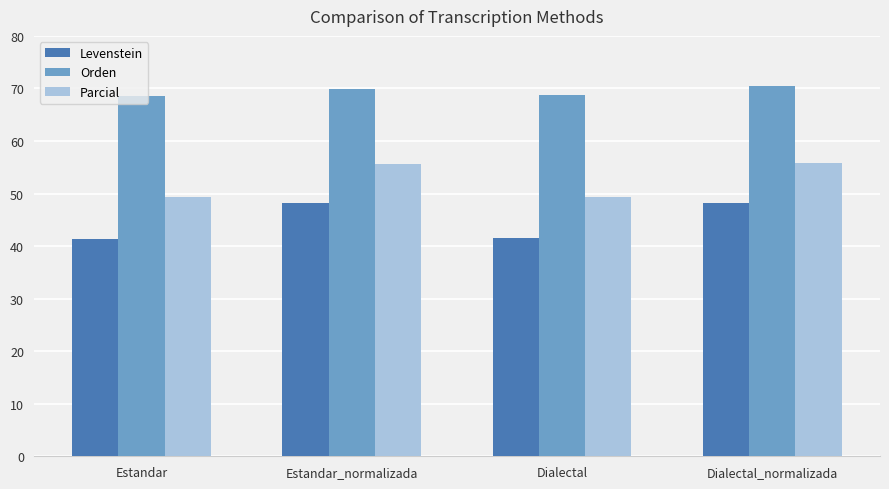

What is the spread (max minus min) of values at Estandar_normalizada?

21.8